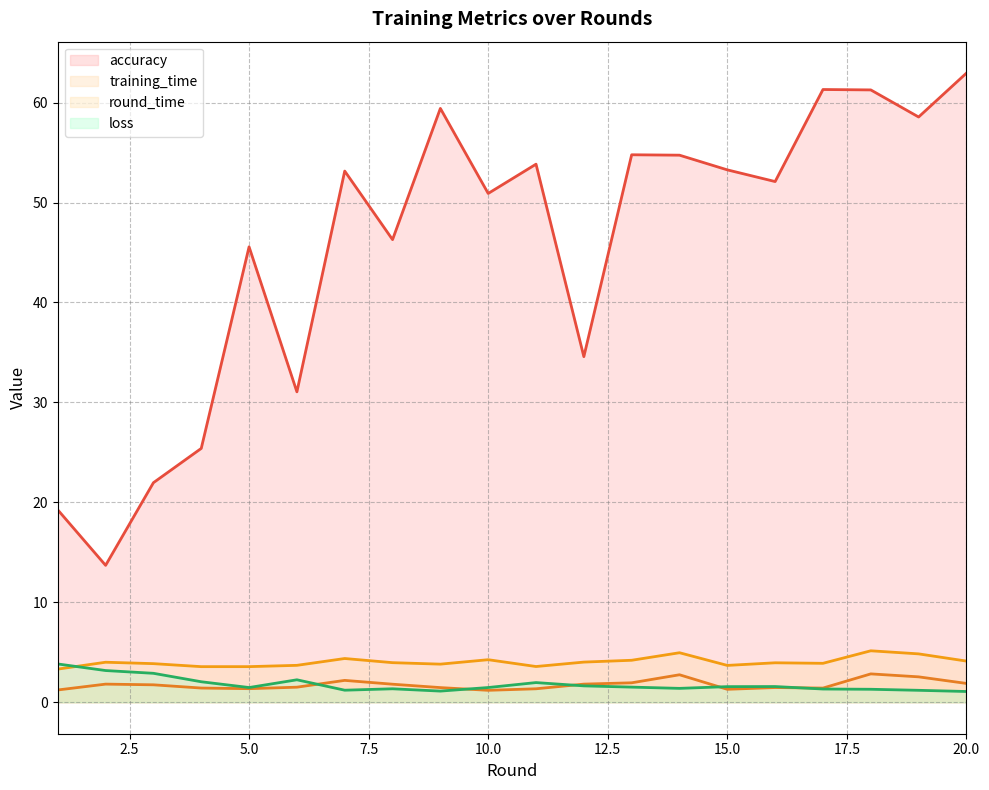

How many categories are shown in the chart?

20